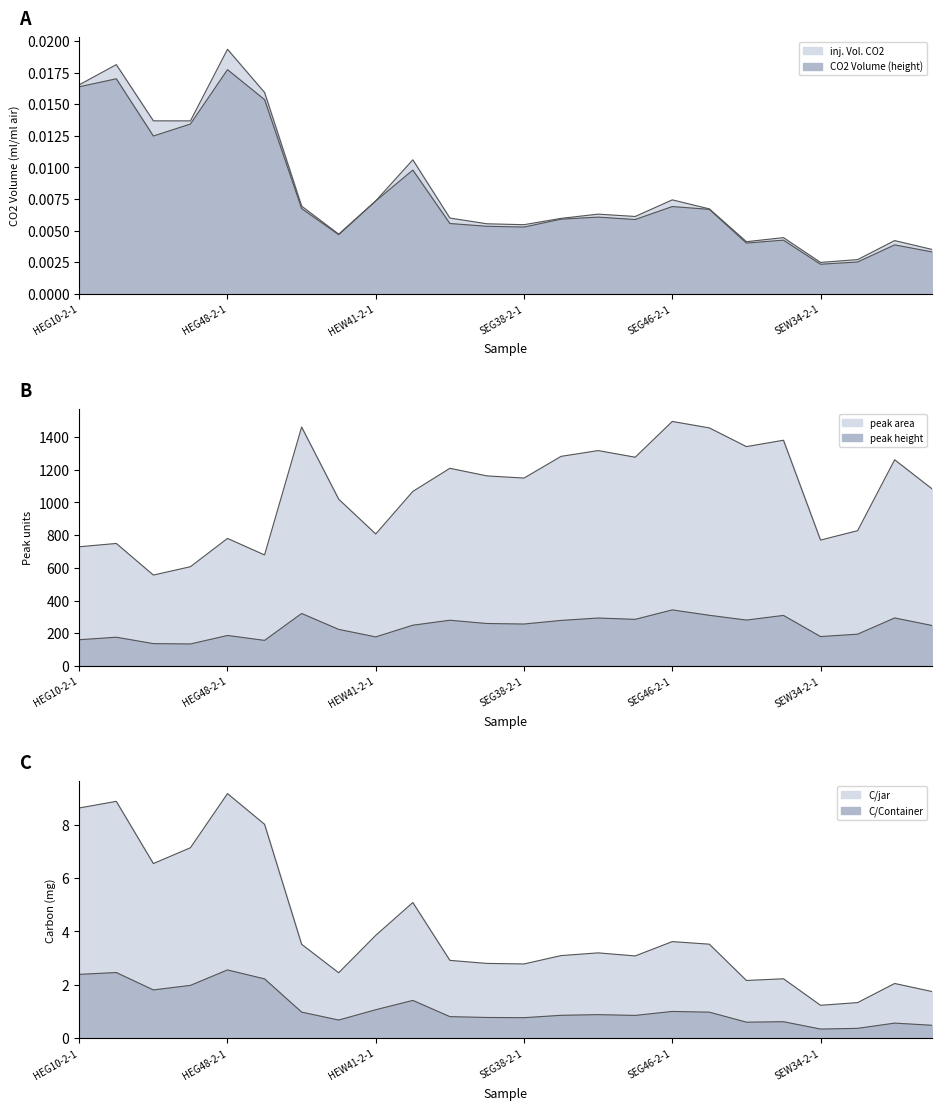

List the series in order of their peak value, lowest first.

CO2 Volume (height), inj. Vol. CO2